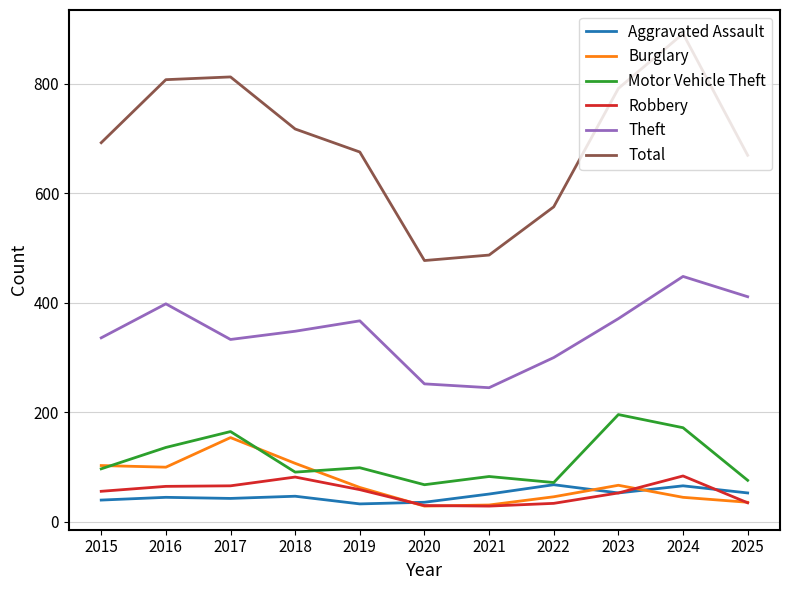

What is the spread (max minus min) of values at 2016?

762